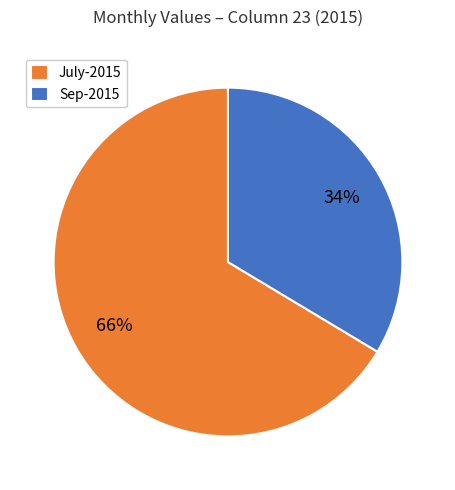

Count the number of slices in the pie.

2